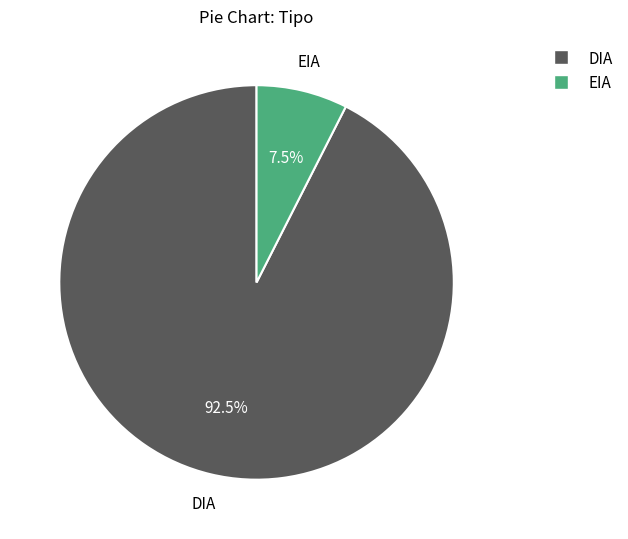

To the nearest percent, what is the average slice percentage?

50%